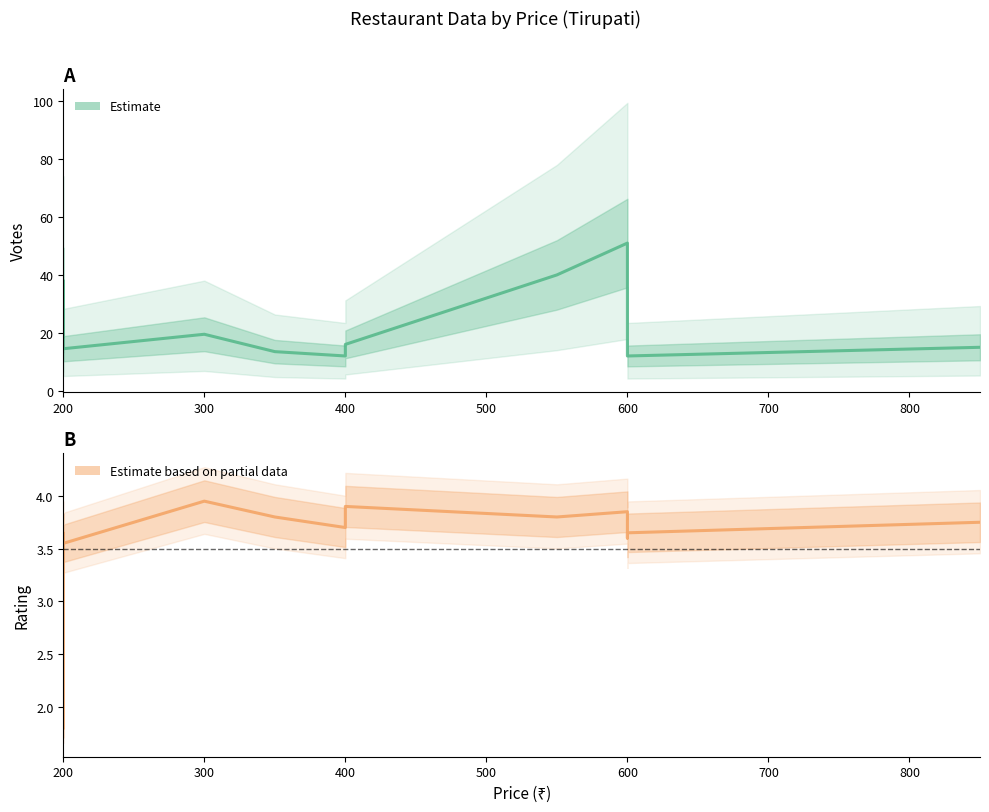

What is the label of the 12th point from the right?

200